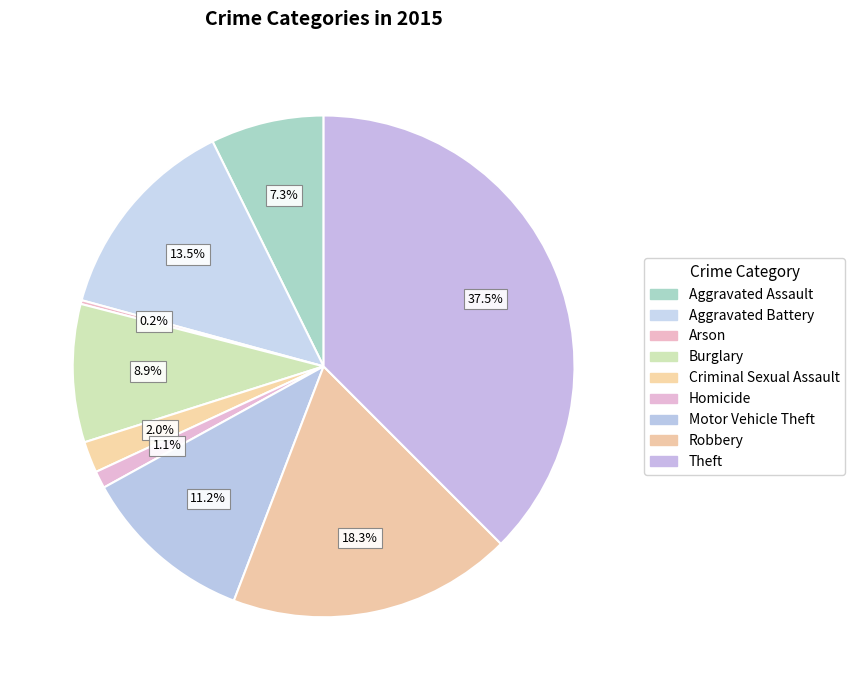

What percentage is the Homicide slice, to the nearest percent?

1%